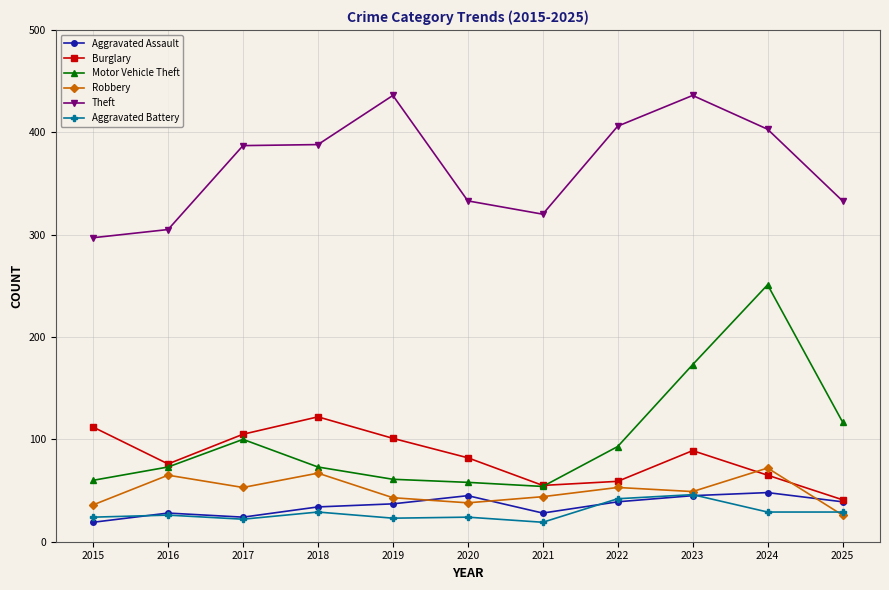

In Burglary, how many points are lower than both neighbors (excluding endpoints)?

2